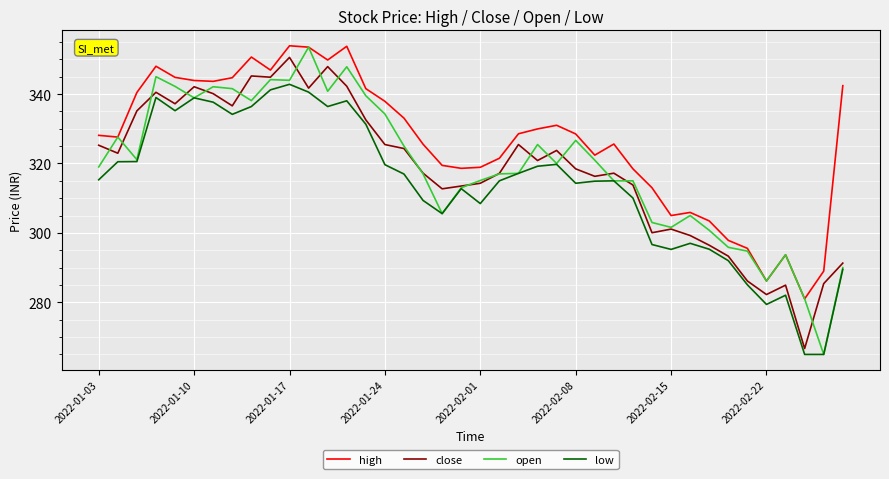

In close, how many points are higher than both neighbors (excluding endpoints)?

10